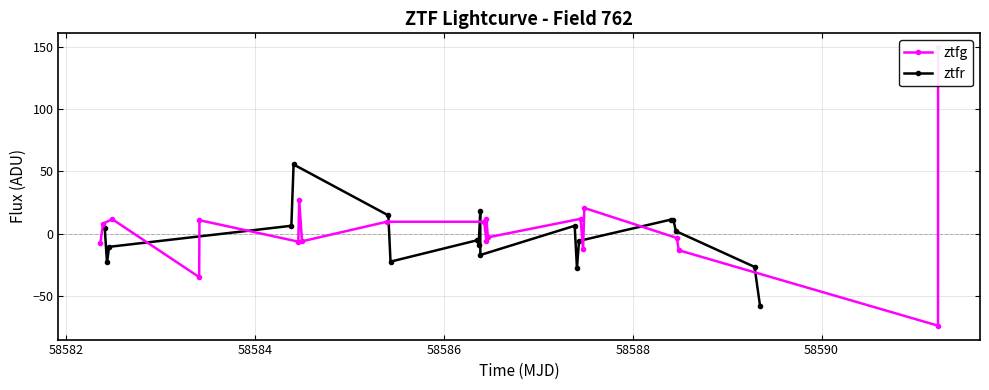

True or false: ztfr has more than 1 interior local peaks.

True